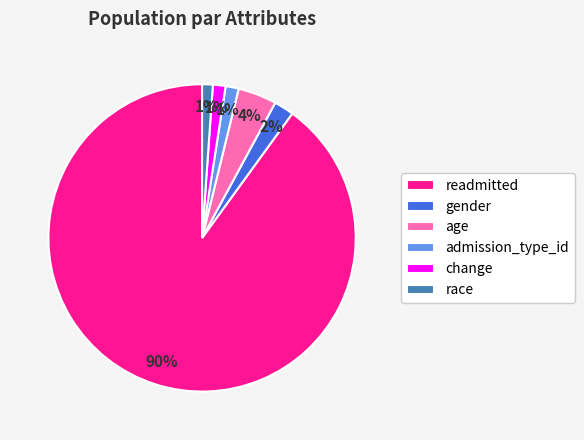

Is the sum of age and readmitted greater than half?

Yes